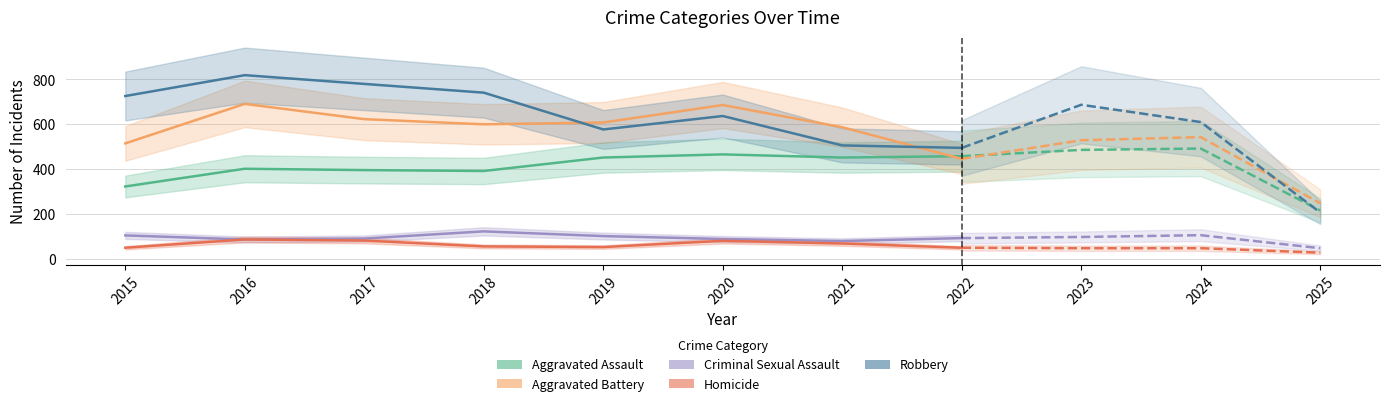

Between 2018 and 2016, which is larger?

2016